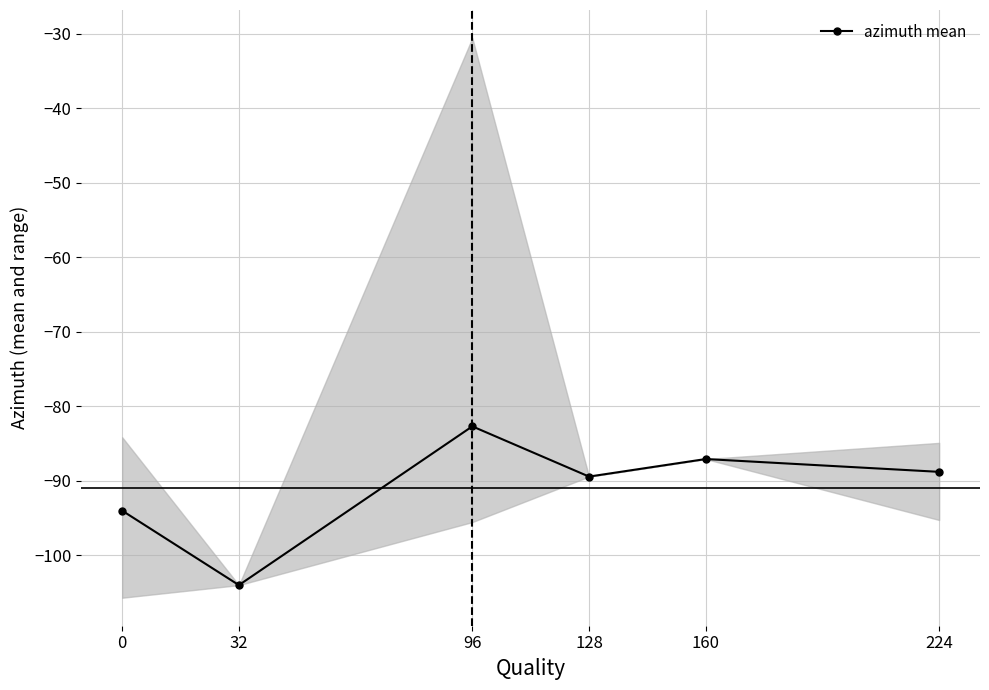

Which has a higher value, 160 or 224?

160